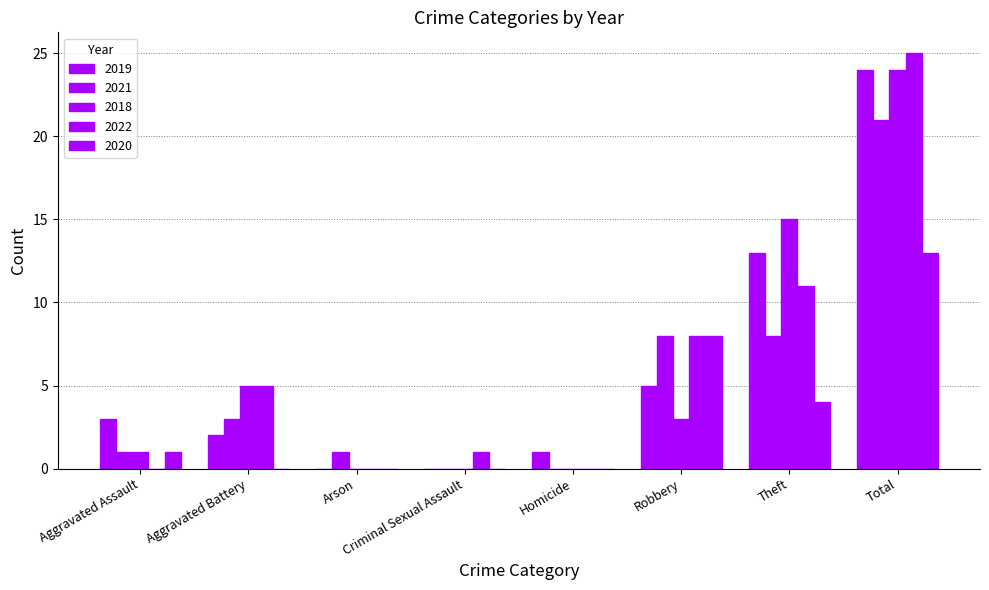

Are the bars horizontal?

No